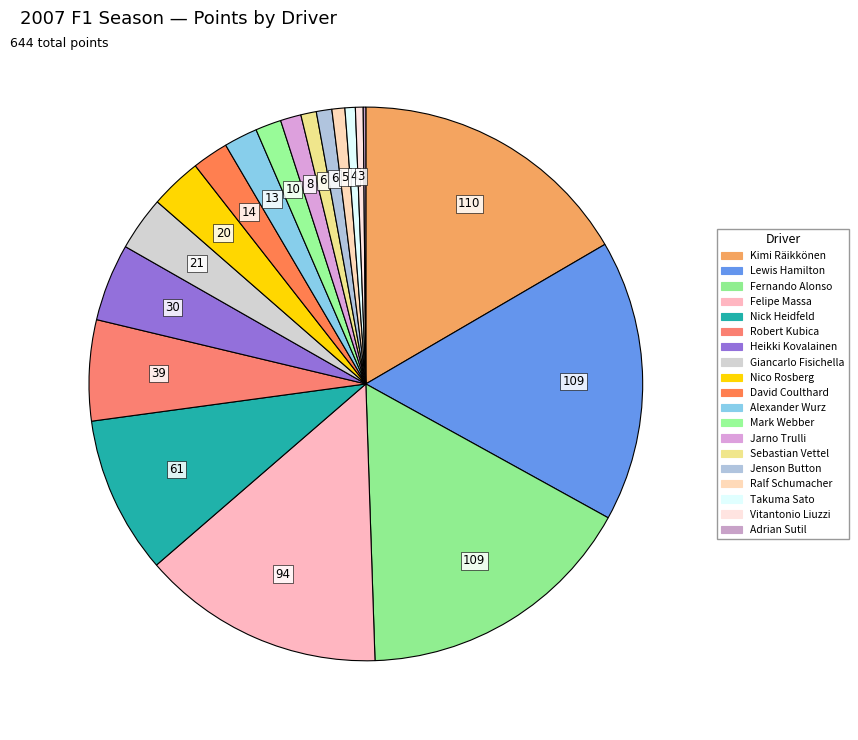

How many segments does this pie chart have?

19